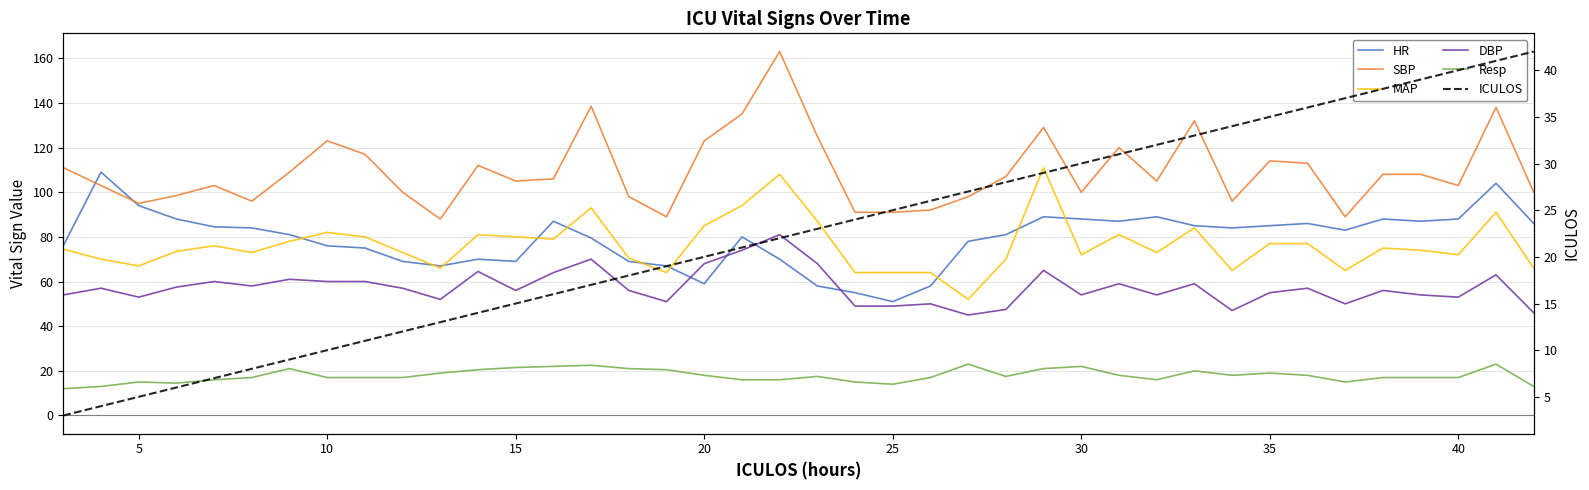

Reading left to right, what are all the values shown in this chart?

HR: 76.0	109.0	94.0	88.0	84.5	84.0	81.0	76.0	75.0	69.0	67.0	70.0	69.0	87.0	79.5	69.0	67.0	59.0	80.0	70.0	58.0	55.0	51.0	58.0	78.0	81.0	89.0	88.0	87.0	89.0	85.0	84.0	85.0	86.0	83.0	88.0	87.0	88.0	104.0	86.0
SBP: 111.0	103.0	95.0	98.5	103.0	96.0	109.0	123.0	117.0	100.0	88.0	112.0	105.0	106.0	138.5	98.0	89.0	123.0	135.0	163.0	125.0	91.0	91.0	92.0	98.0	107.0	129.0	100.0	120.0	105.0	132.0	96.0	114.0	113.0	89.0	108.0	108.0	103.0	138.0	100.0
MAP: 74.5	70.0	67.0	73.5	76.0	73.0	78.0	82.0	80.0	73.0	66.0	81.0	80.0	79.0	93.0	70.5	64.0	85.0	94.0	108.0	87.0	64.0	64.0	64.0	52.0	70.0	111.0	72.0	81.0	73.0	84.0	65.0	77.0	77.0	65.0	75.0	74.0	72.0	91.0	66.0
DBP: 54.0	57.0	53.0	57.5	60.0	58.0	61.0	60.0	60.0	57.0	52.0	64.5	56.0	64.0	70.0	56.0	51.0	68.0	74.0	81.0	68.0	49.0	49.0	50.0	45.0	47.5	65.0	54.0	59.0	54.0	59.0	47.0	55.0	57.0	50.0	56.0	54.0	53.0	63.0	46.0
Resp: 12.0	13.0	15.0	14.5	16.0	17.0	21.0	17.0	17.0	17.0	19.0	20.5	21.5	22.0	22.5	21.0	20.5	18.0	16.0	16.0	17.5	15.0	14.0	17.0	23.0	17.5	21.0	22.0	18.0	16.0	20.0	18.0	19.0	18.0	15.0	17.0	17.0	17.0	23.0	13.0
ICULOS: 3.0	4.0	5.0	6.0	7.0	8.0	9.0	10.0	11.0	12.0	13.0	14.0	15.0	16.0	17.0	18.0	19.0	20.0	21.0	22.0	23.0	24.0	25.0	26.0	27.0	28.0	29.0	30.0	31.0	32.0	33.0	34.0	35.0	36.0	37.0	38.0	39.0	40.0	41.0	42.0